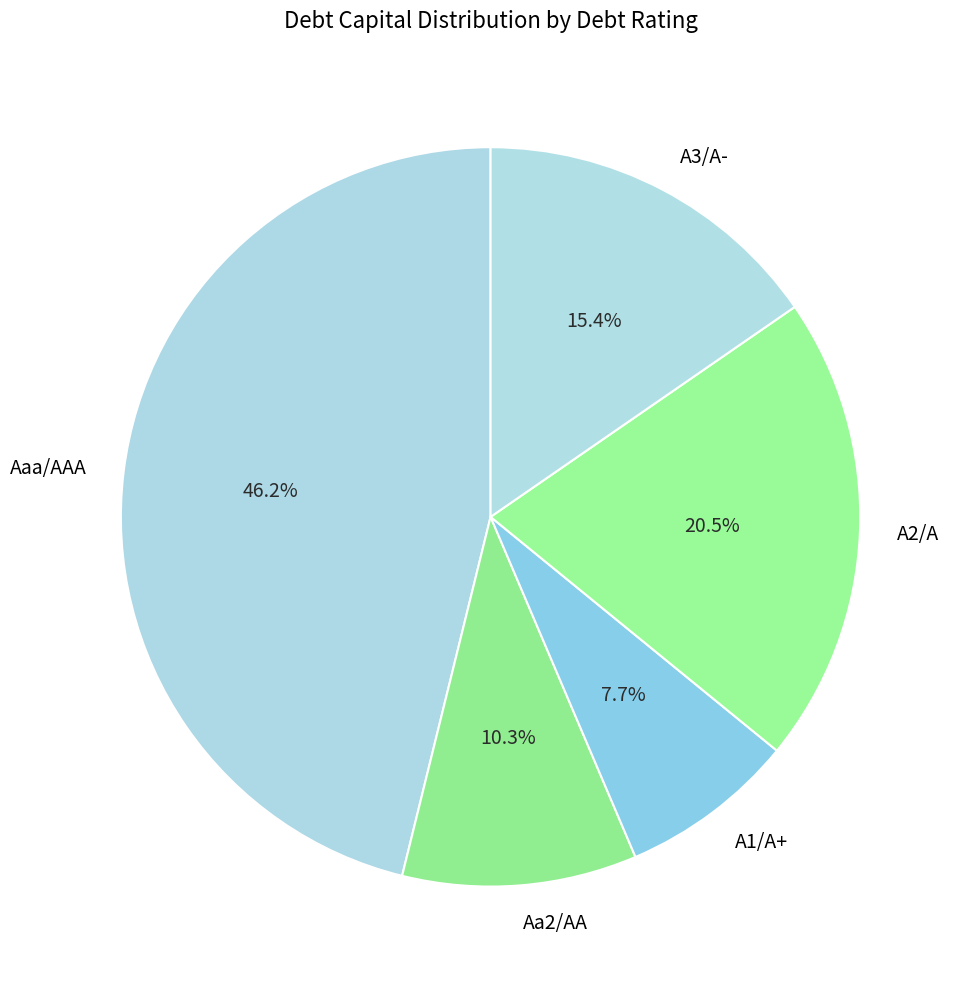

To the nearest percent, what is the combined percentage of A1/A+ and Aaa/AAA?

54%